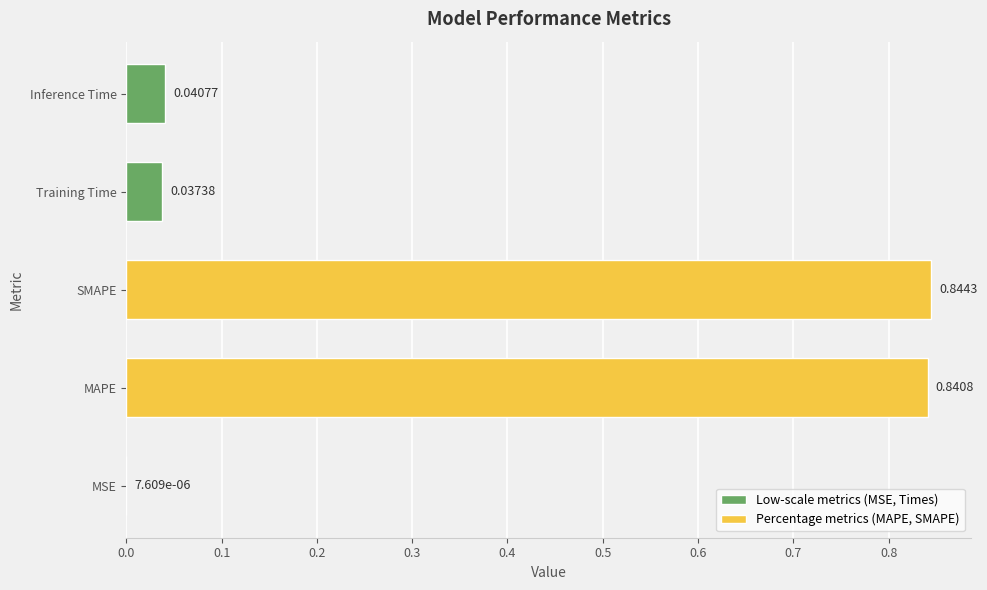

Count the number of data series in this chart.

1